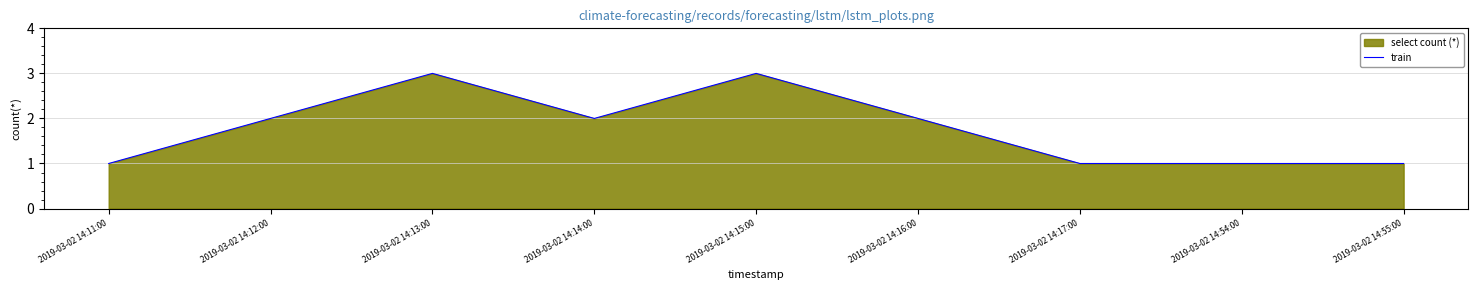

What is the difference between the values at 2019-03-02 14:16:00 and 2019-03-02 14:13:00?

1